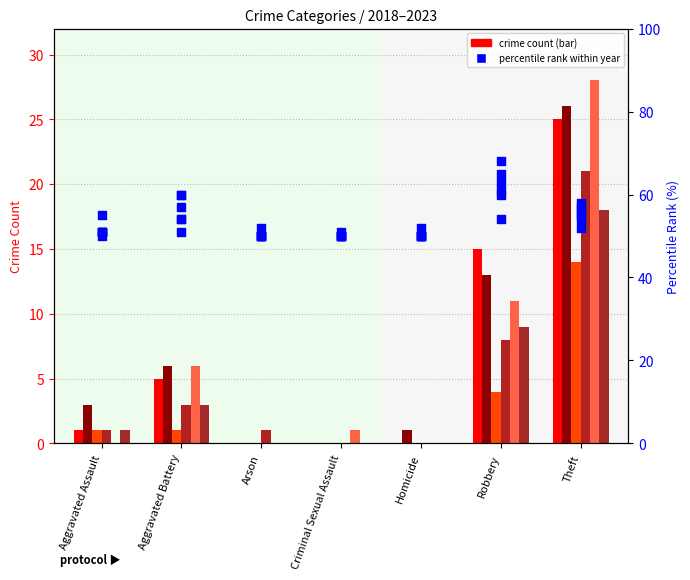

Is the value of 2021 at Robbery greater than the value of 2019 at Criminal Sexual Assault?

Yes